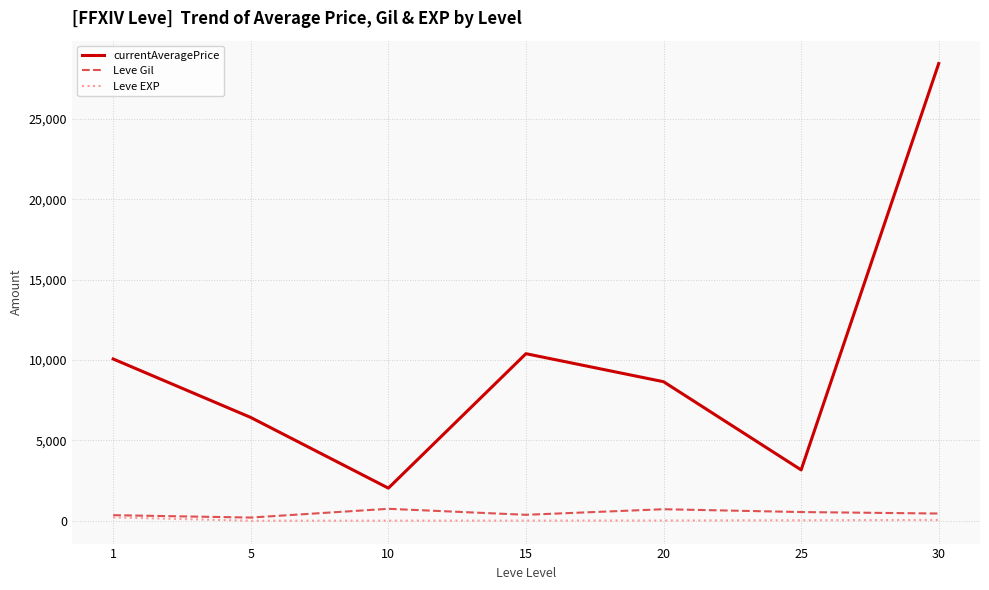

At which category is the sum across all series the highest?

30